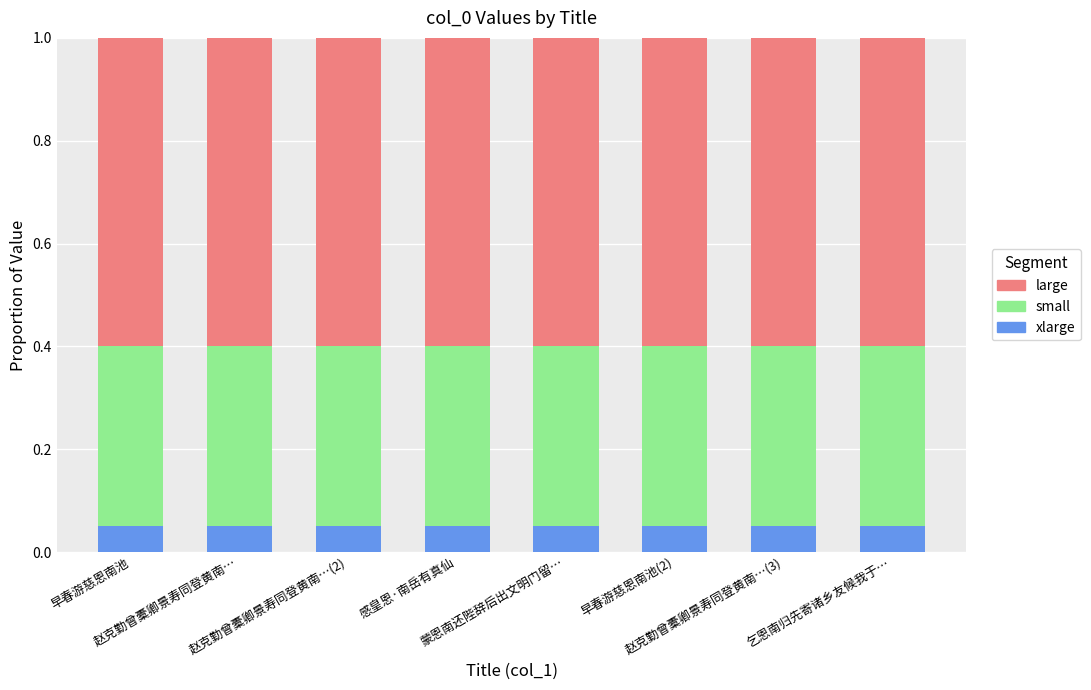

What is the sum of the xlarge values at 早春游慈恩南池(2) and 蒙恩南还陛辞后出文明门留…?

0.1